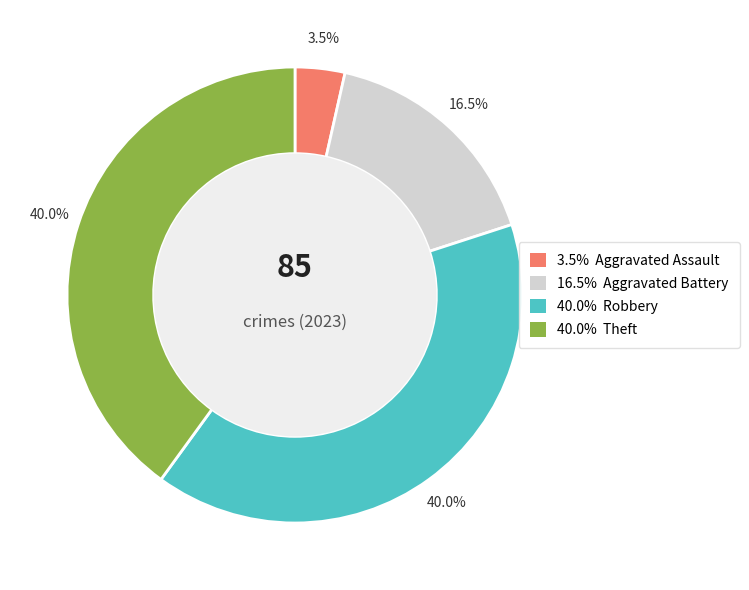

Does any single category account for the majority?

No